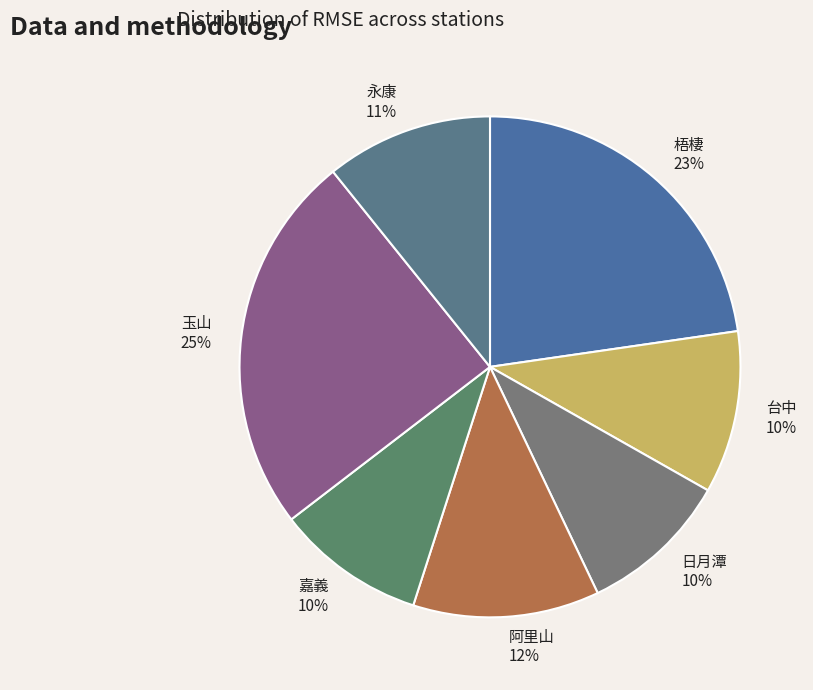

Is 梧棲 the majority of the pie?

No